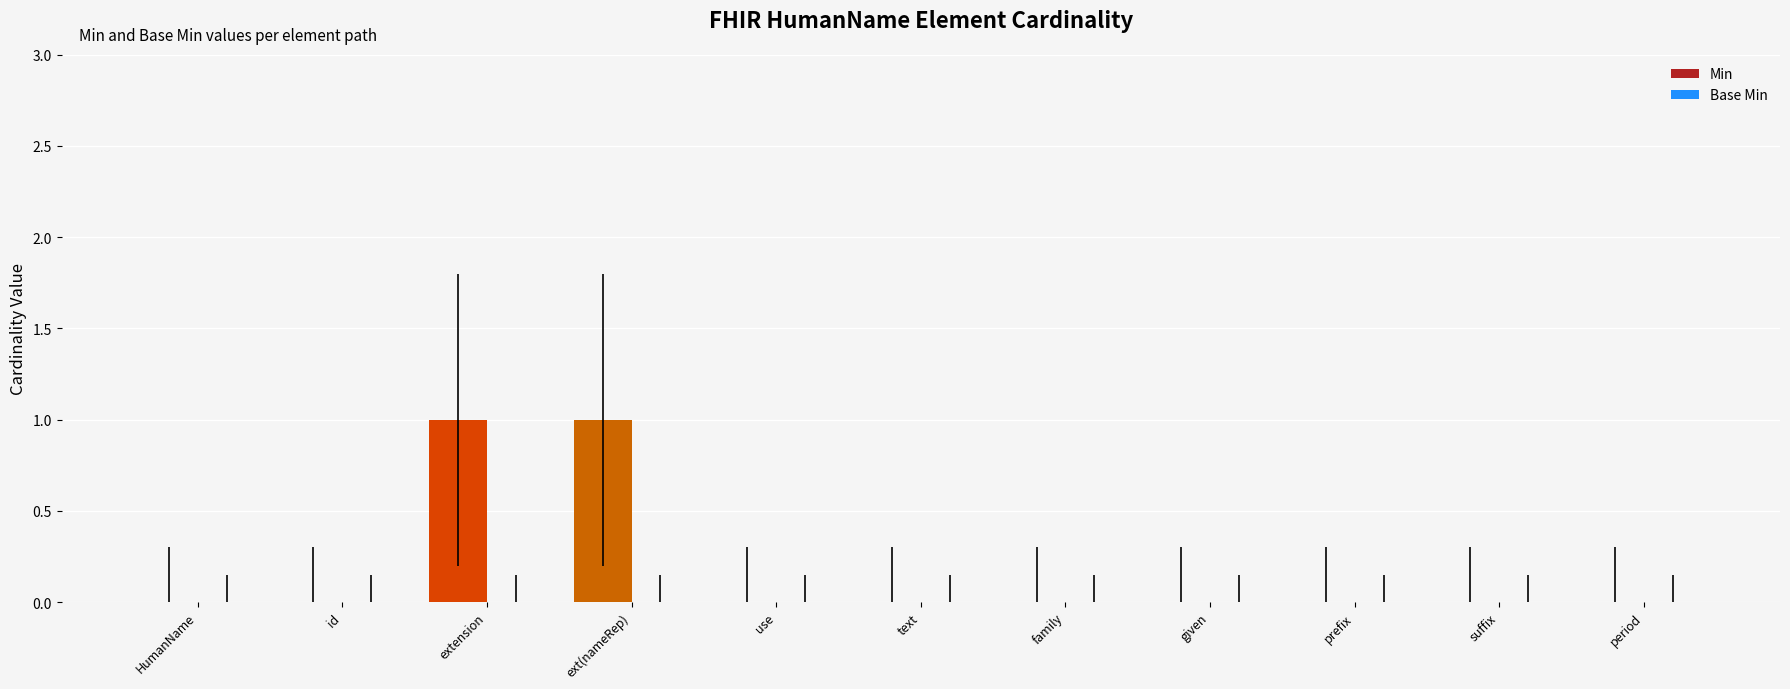

Reading left to right, what are all the values shown in this chart?

HumanName=0	id=0	extension=1	ext(nameRep)=1	use=0	text=0	family=0	given=0	prefix=0	suffix=0	period=0